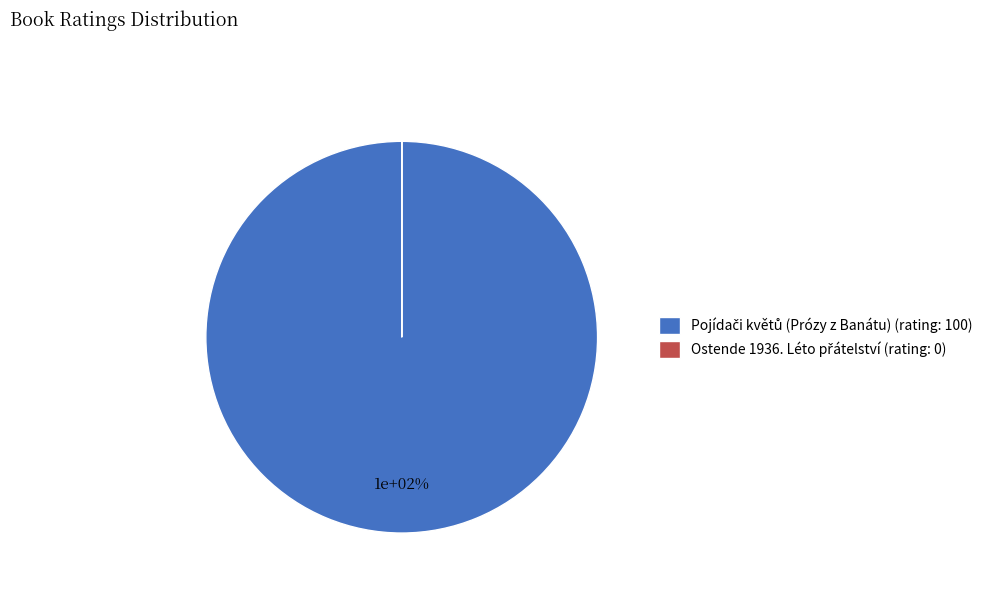

How many segments does this pie chart have?

2